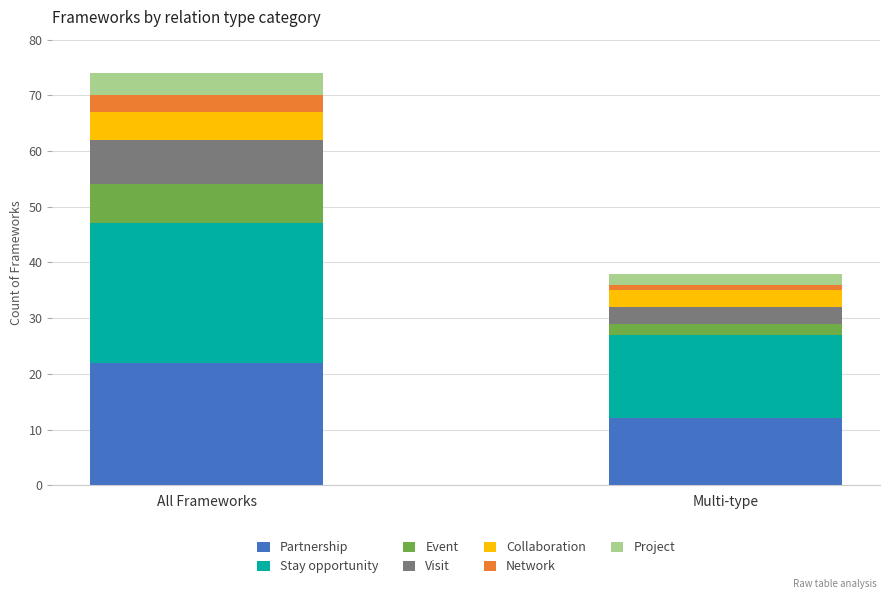

What is the average value of the Partnership series?

17